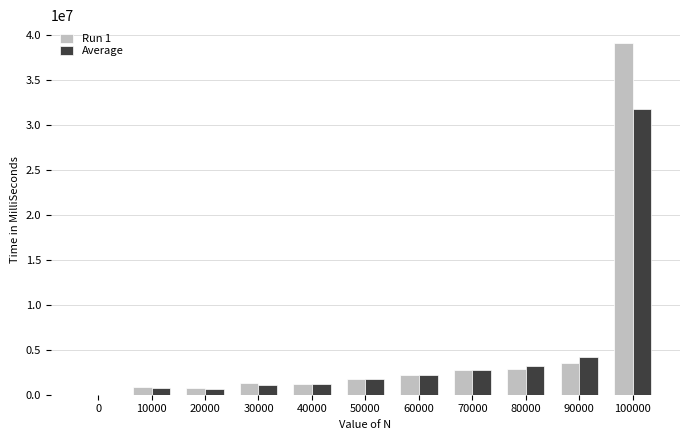

What is the sum of all Average values?

49483600.0